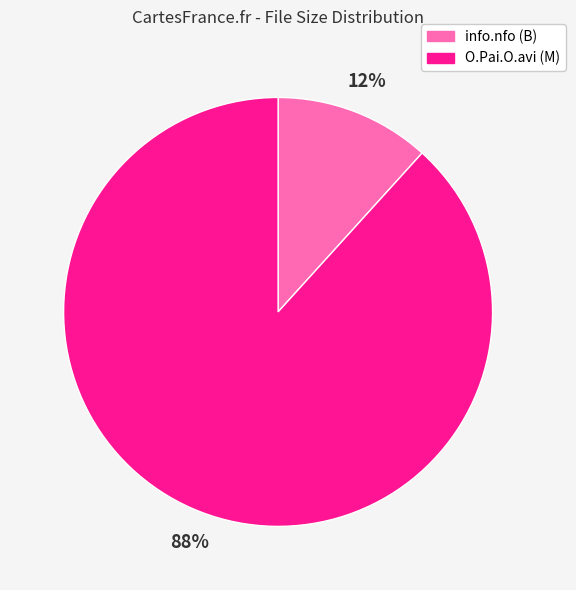

To the nearest percent, what is the average slice percentage?

50%